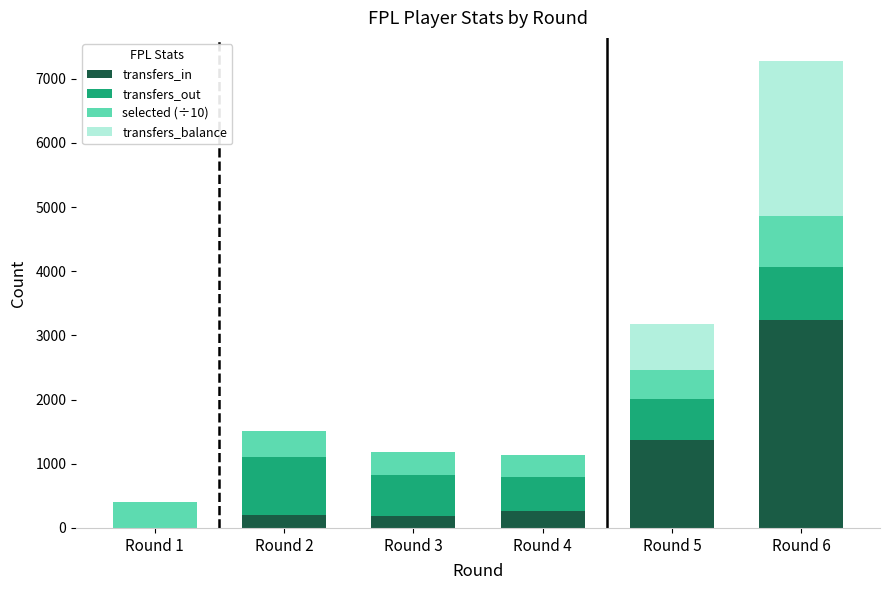

At which category is the sum across all series the highest?

Round 6